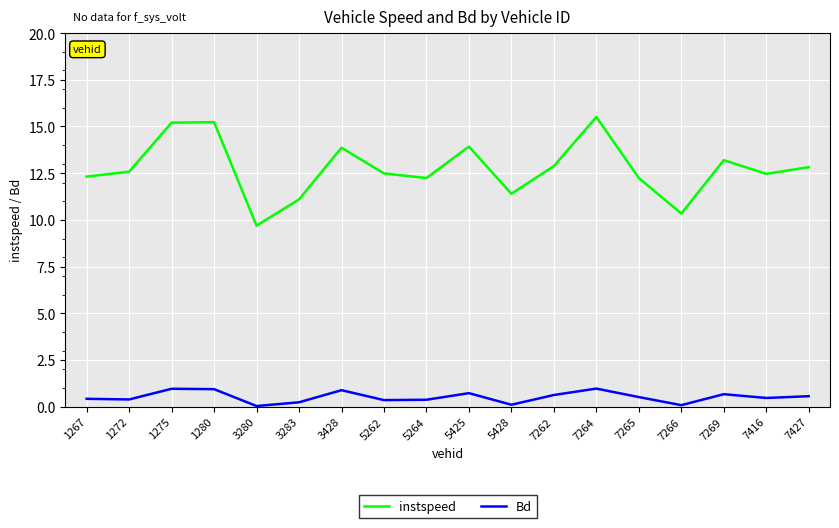

What is the approximate value of instspeed at 1267?

12.3